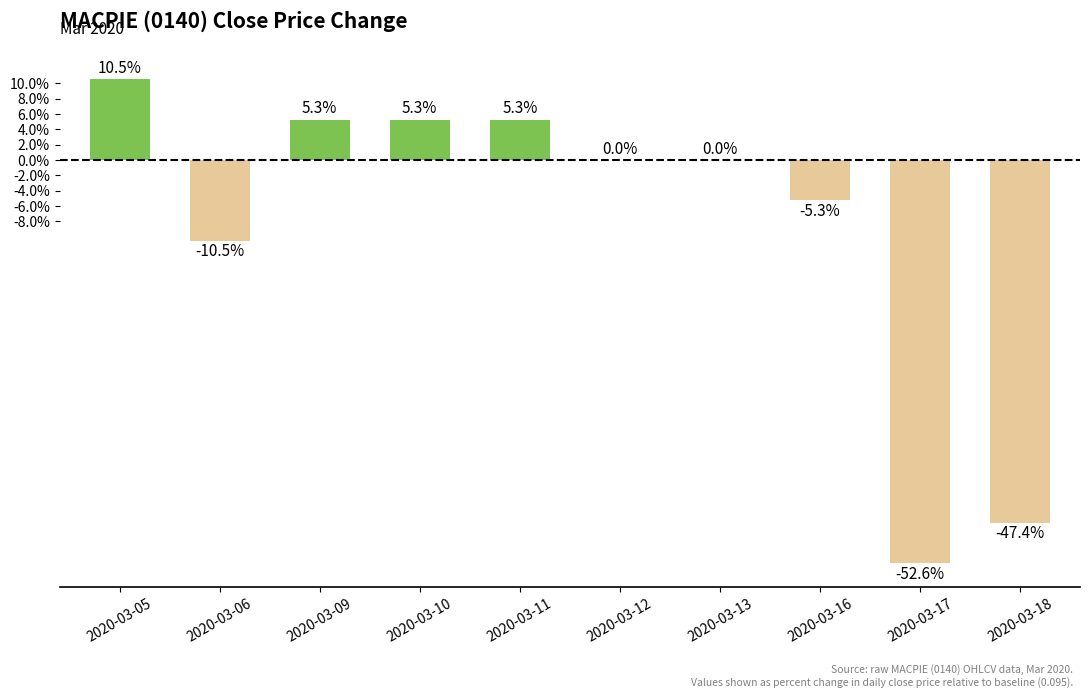

Read the value at 2020-03-16.

-5.3